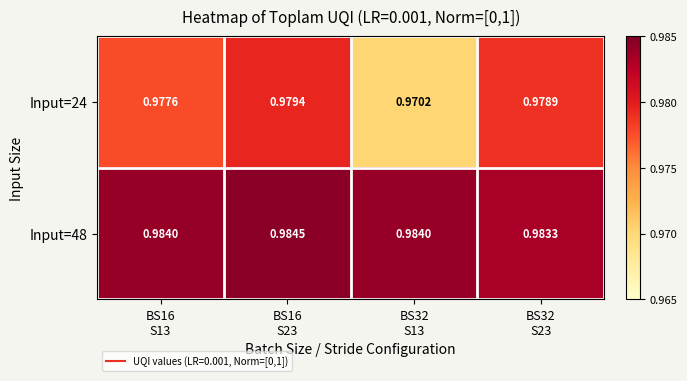

Reading left to right, list all the values displayed in this chart.

Input=24: BS16
S13=1.0	BS16
S23=1.0	BS32
S13=1.0	BS32
S23=1.0
Input=48: BS16
S13=1.0	BS16
S23=1.0	BS32
S13=1.0	BS32
S23=1.0